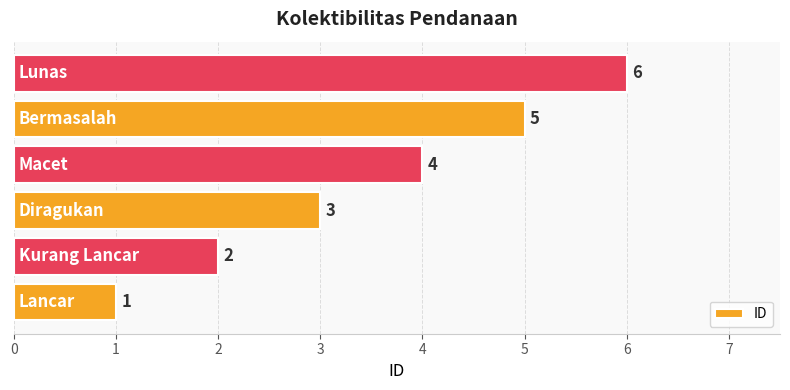

Count the values in the range 2 to 5.

4